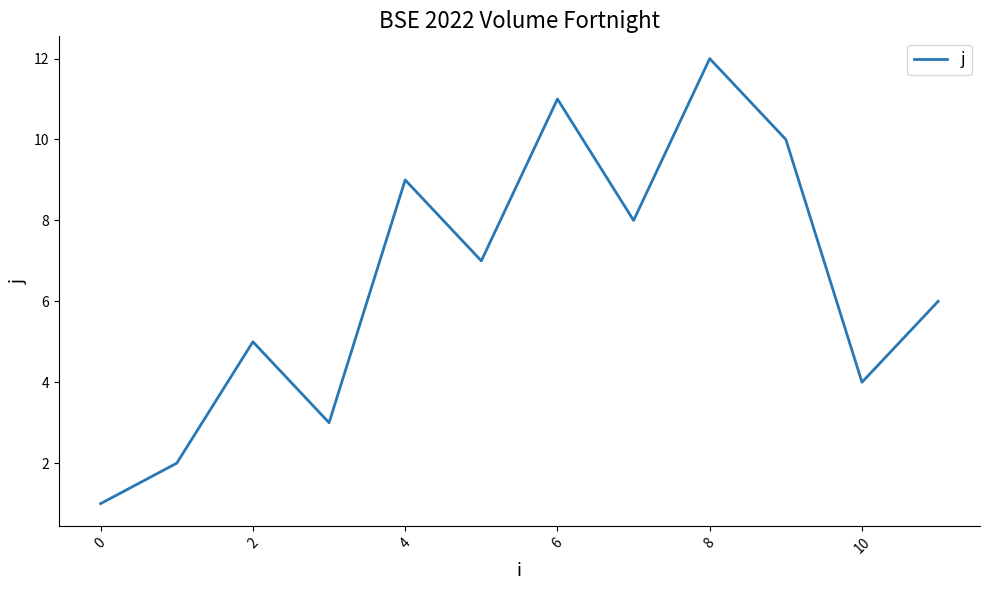

How many lines are shown in the chart?

1